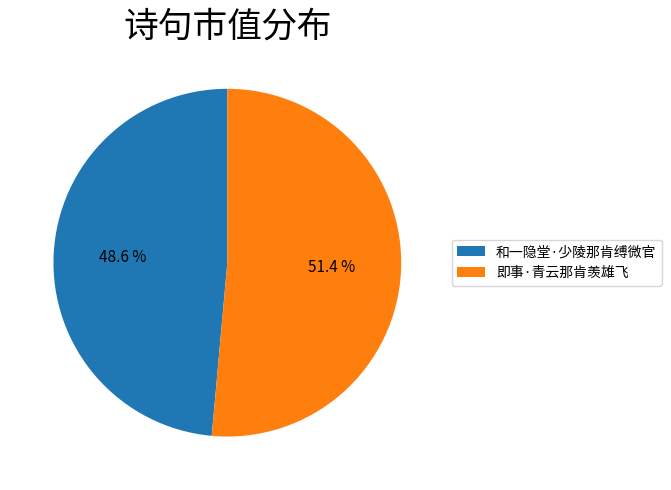

Which slice is the largest?

即事·青云那肯羡雄飞